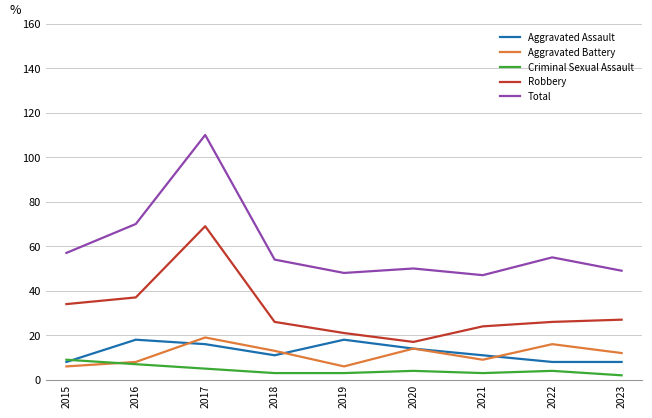

Which category has the highest value across all series?

2017